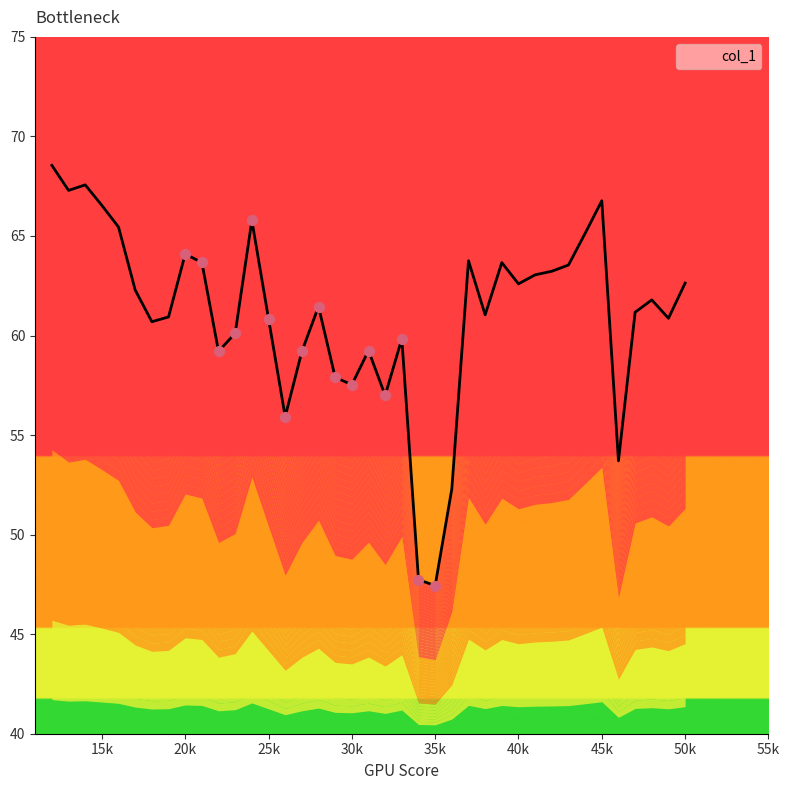

What is the ratio of the value at 31 to the value at 29?

1.0